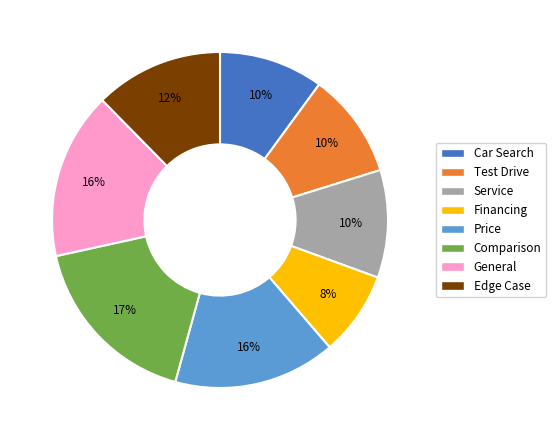

What percentage is the Comparison slice, to the nearest percent?

17%